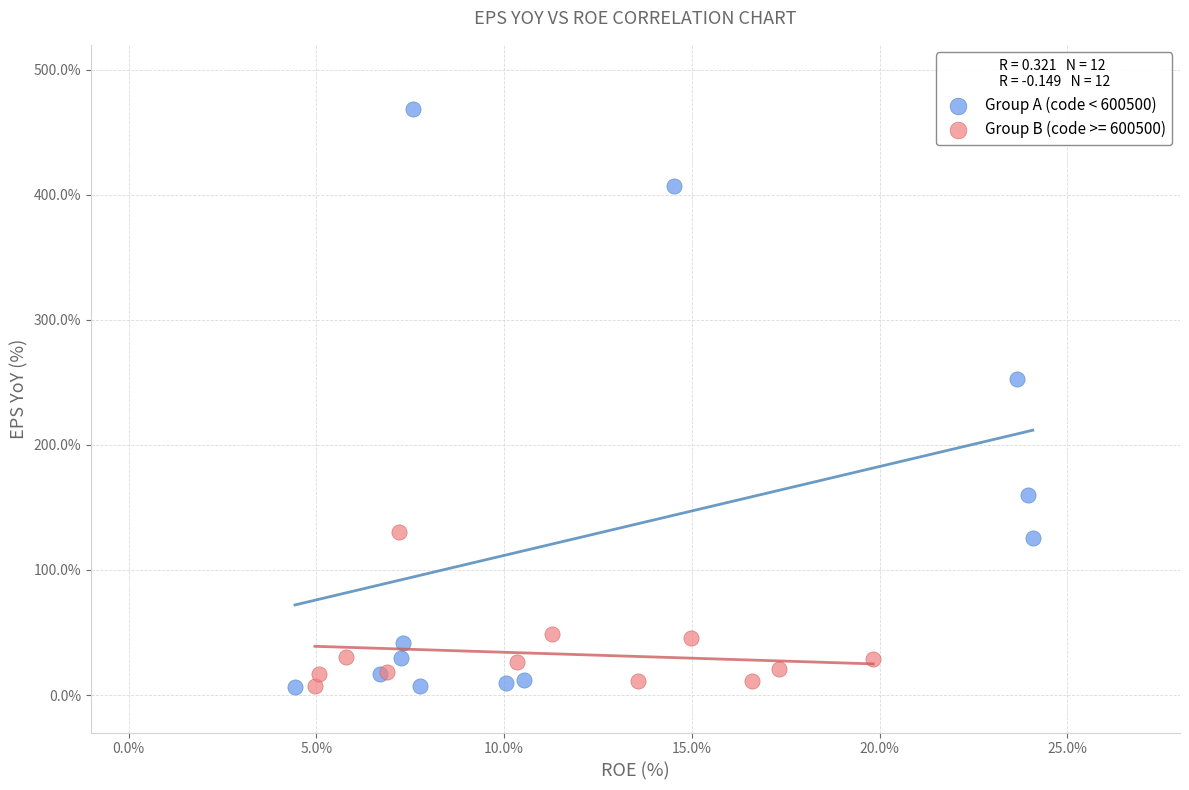

Which series has the largest Y range (max minus min)?

Group A (code < 600500)